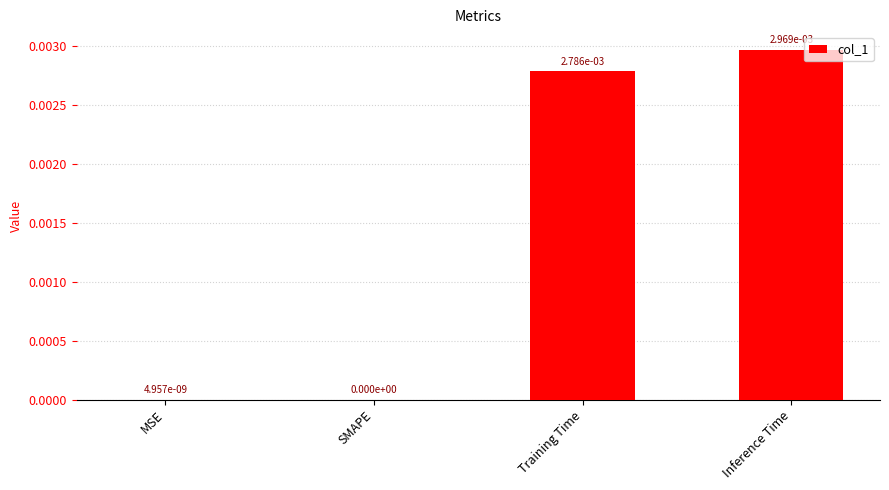

Which has a higher value, Inference Time or MSE?

Inference Time